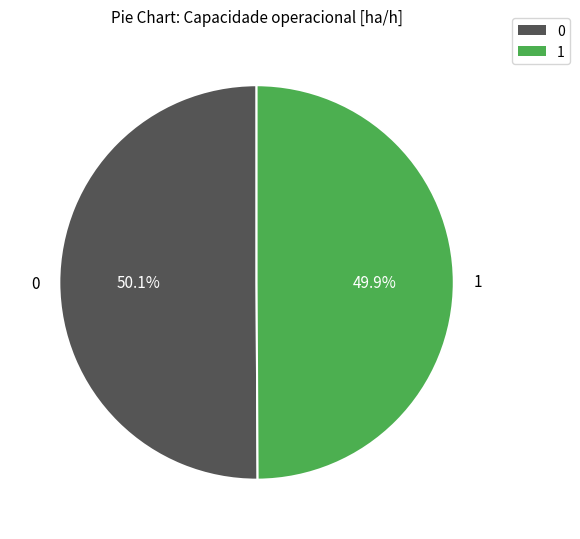

Approximately how many times larger is the value at 0 compared to 1?

1.0